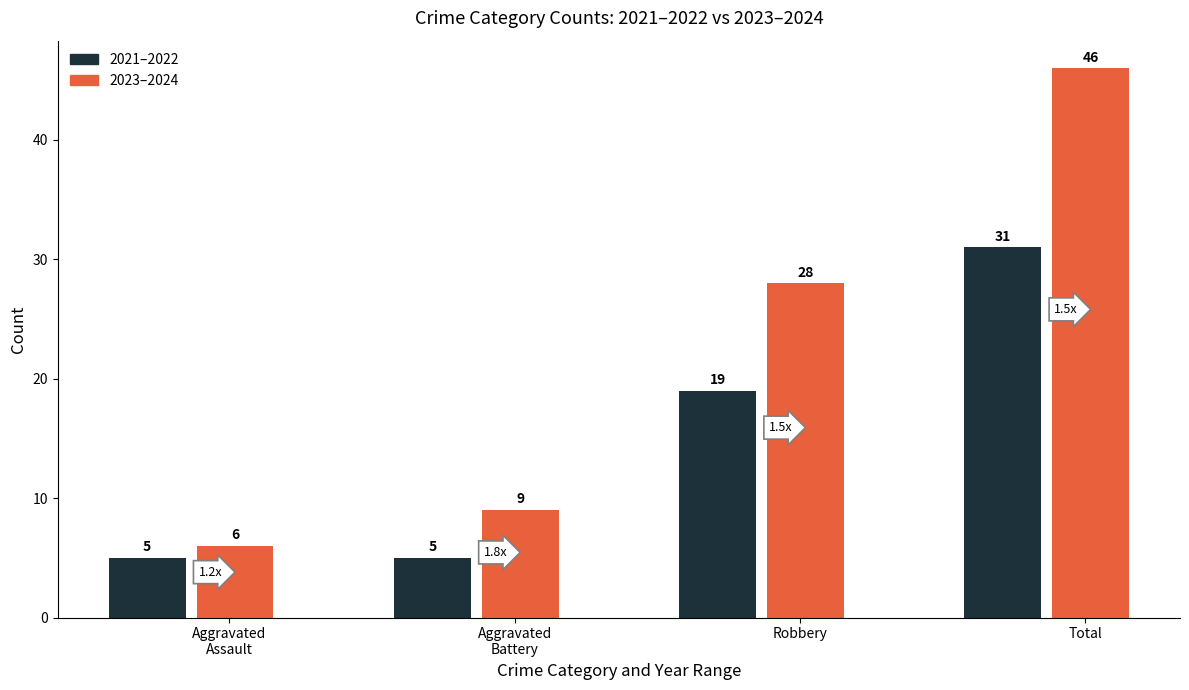

Is the value of Total at Robbery greater than the value of Aggravated Assault at Total?

Yes